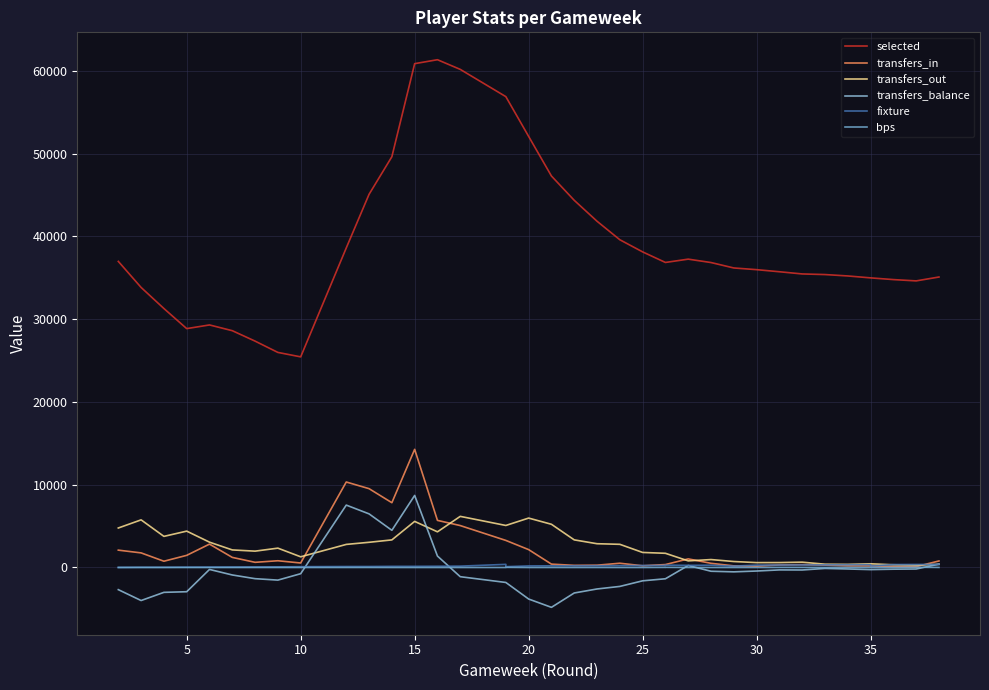

What is the value of the transfers_balance point at the 27th from the left?

-453